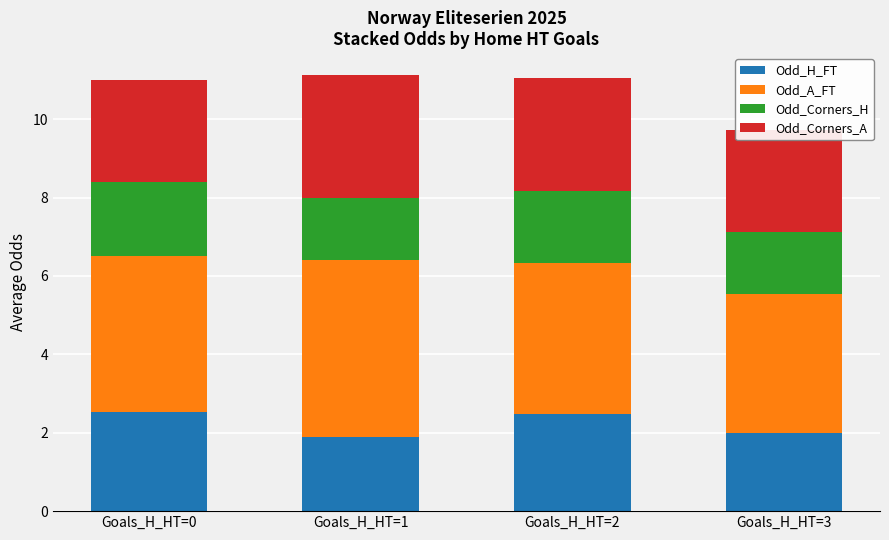

What is the total value across all series at Goals_H_HT=2?

11.0